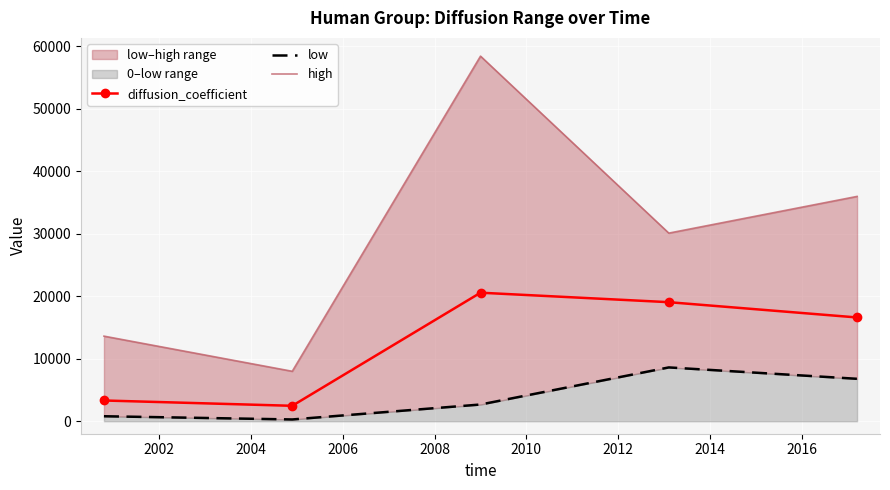

How many data points in low are above 2677?

3